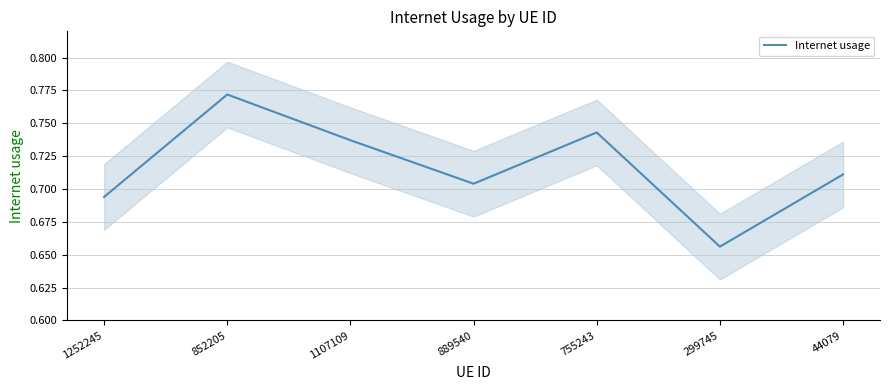

What is the sum of all values?

5.0